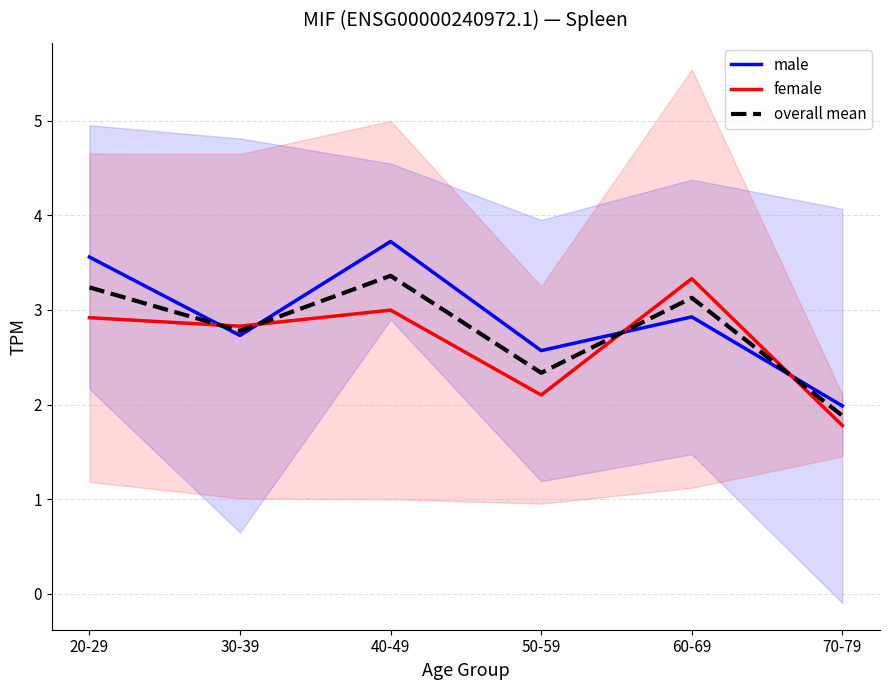

What is the label of the 1st point from the right?

70-79